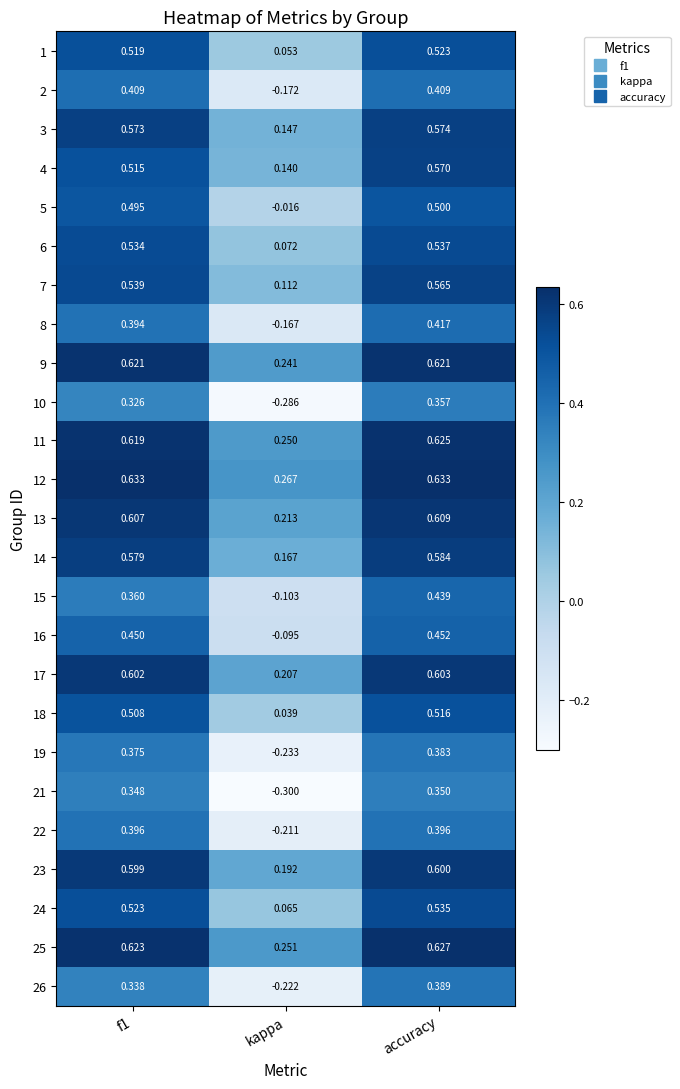

Where is 22 nearest to the value 0?

kappa